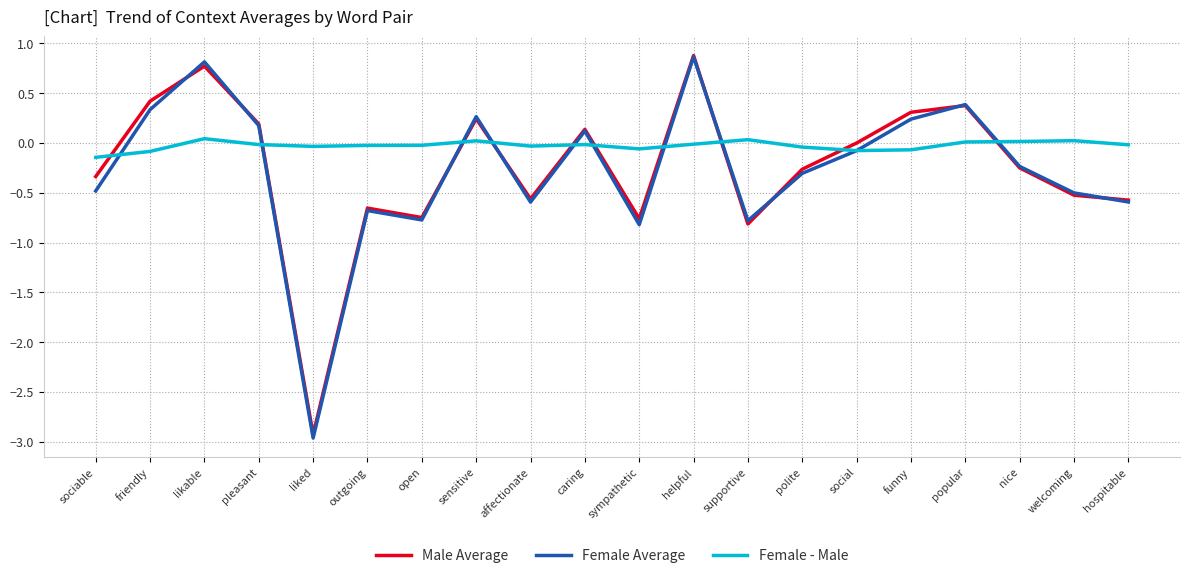

Where is Male Average nearest to the value -1?

supportive